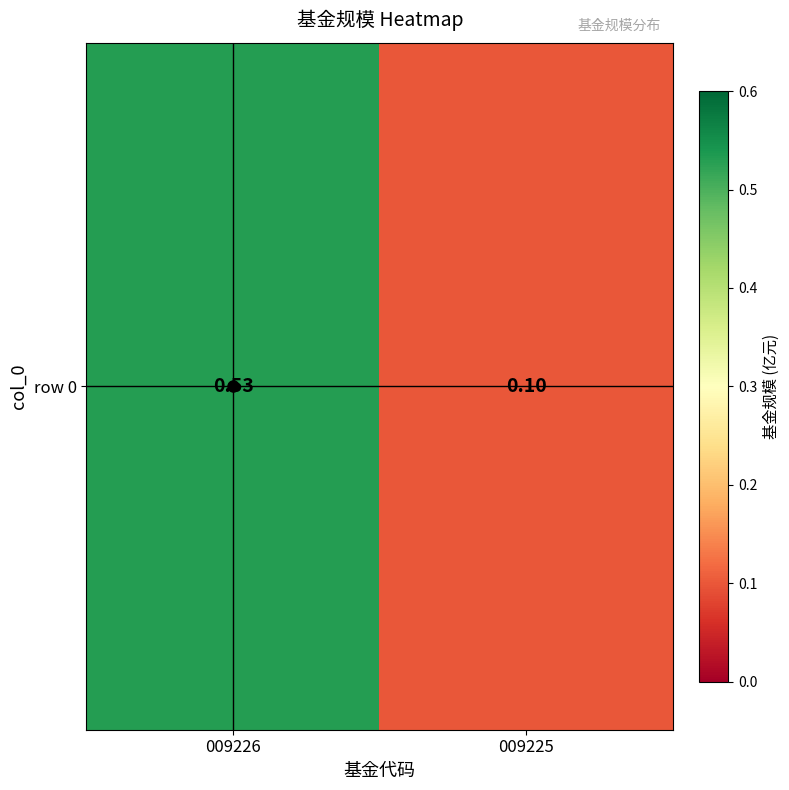

List the labels in order of value, largest first.

009226, 009225